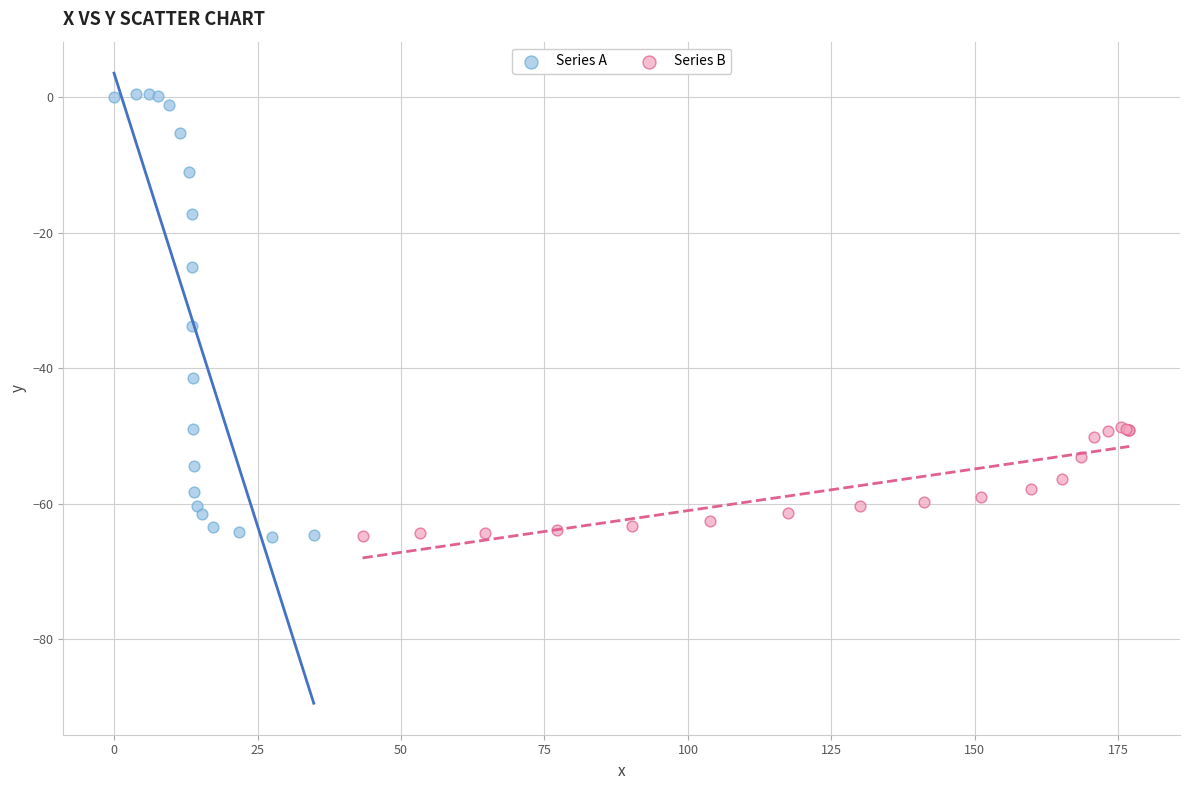

Which series has the widest spread of Y values?

Series A